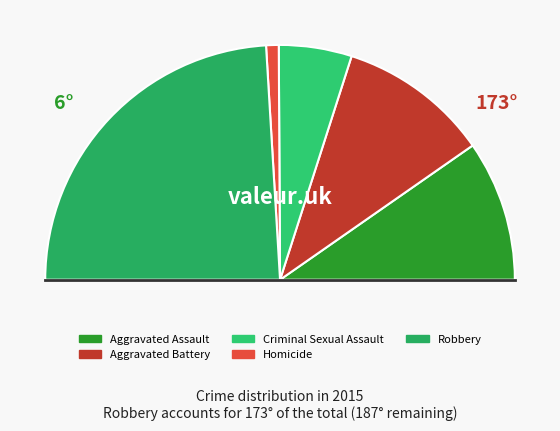

To the nearest percent, what is the difference between the Aggravated Assault and Homicide slice percentages?

18%